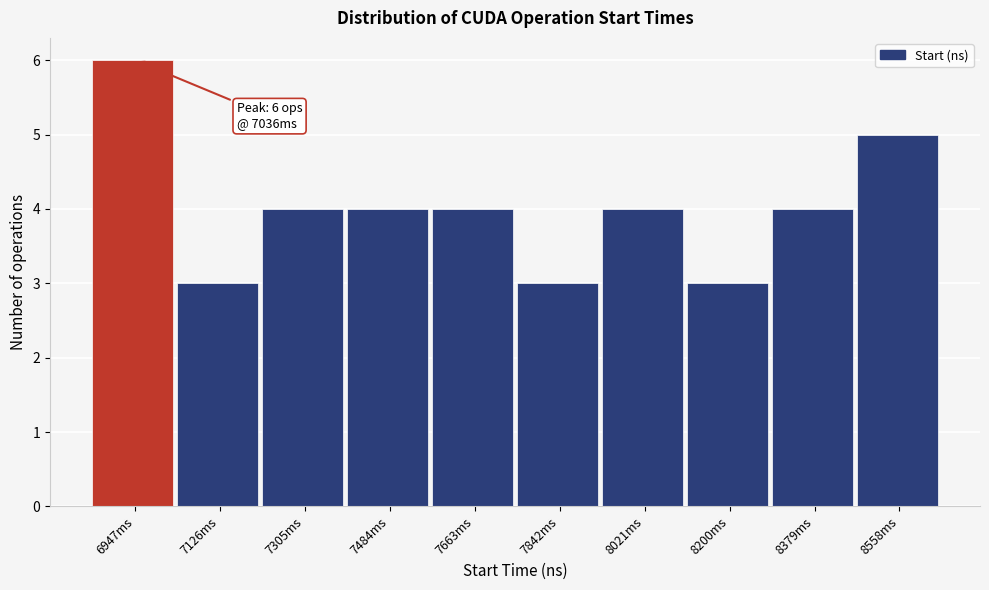

Reading left to right, extract all data points from this chart.

6947ms=6	7126ms=3	7305ms=4	7484ms=4	7663ms=4	7842ms=3	8021ms=4	8200ms=3	8379ms=4	8558ms=5